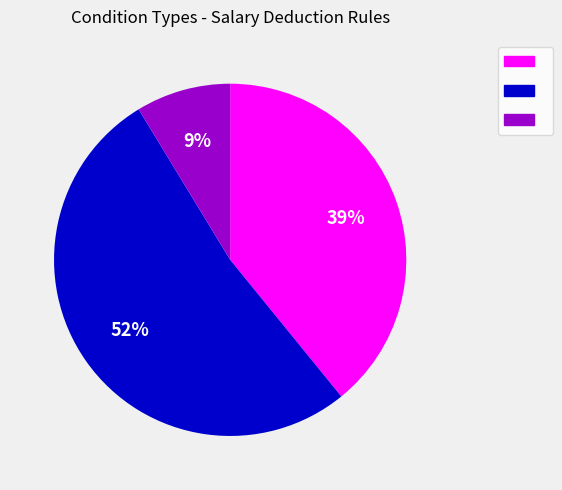

Count the number of slices in the pie.

3